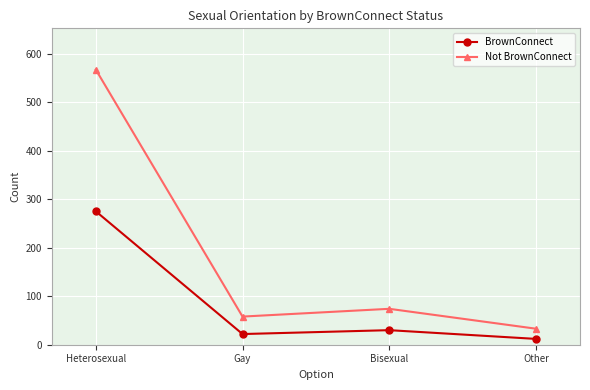

What is the label of the 4th point from the right?

Heterosexual